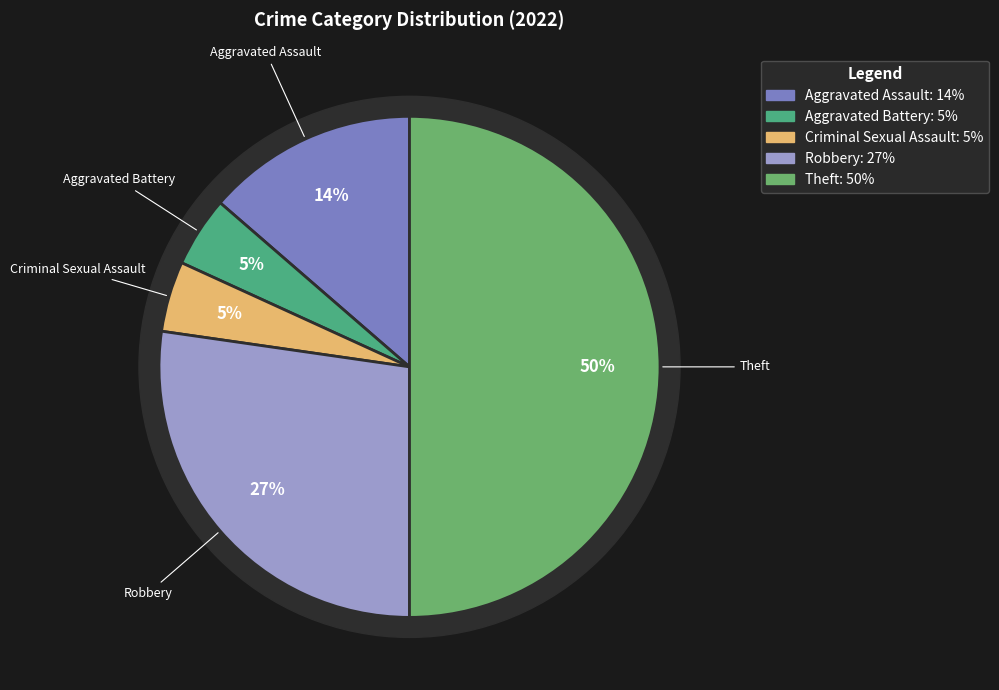

What percentage is the Aggravated Assault slice, to the nearest percent?

14%